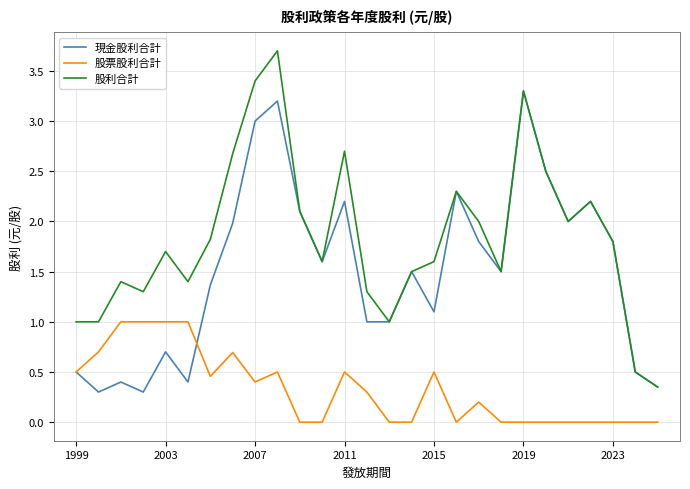

At how many categories does at least one series exceed 0?

27